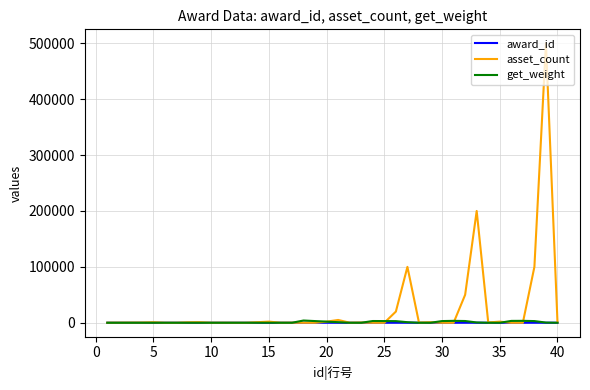

What is the difference between the maximum and minimum values in the get_weight series?

3989